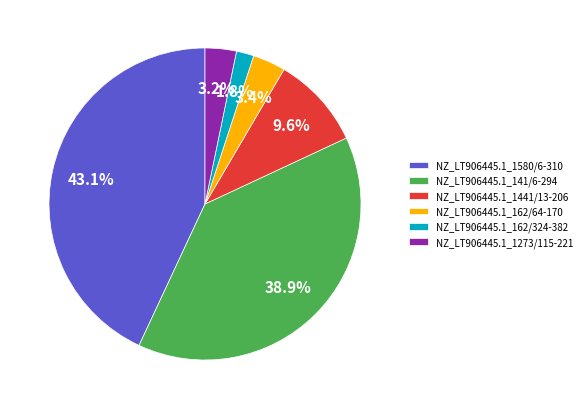

Does NZ_LT906445.1_162/324-382 account for over 50% of the chart?

No